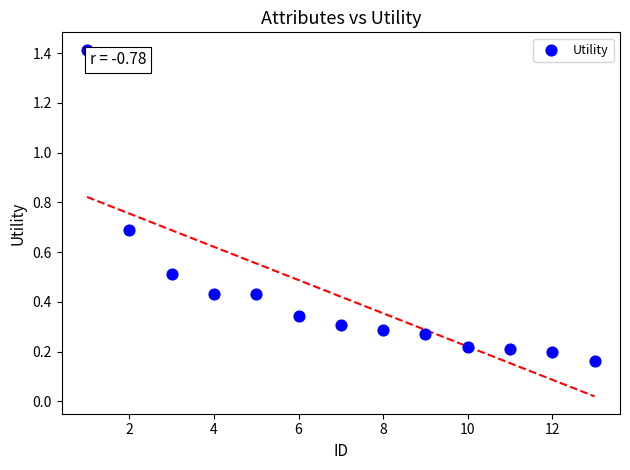

What is the range of X values (max minus min)?

12.0